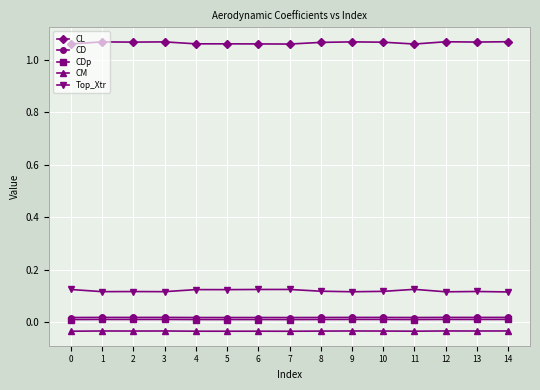

True or false: CD and CL cross at least once.

False